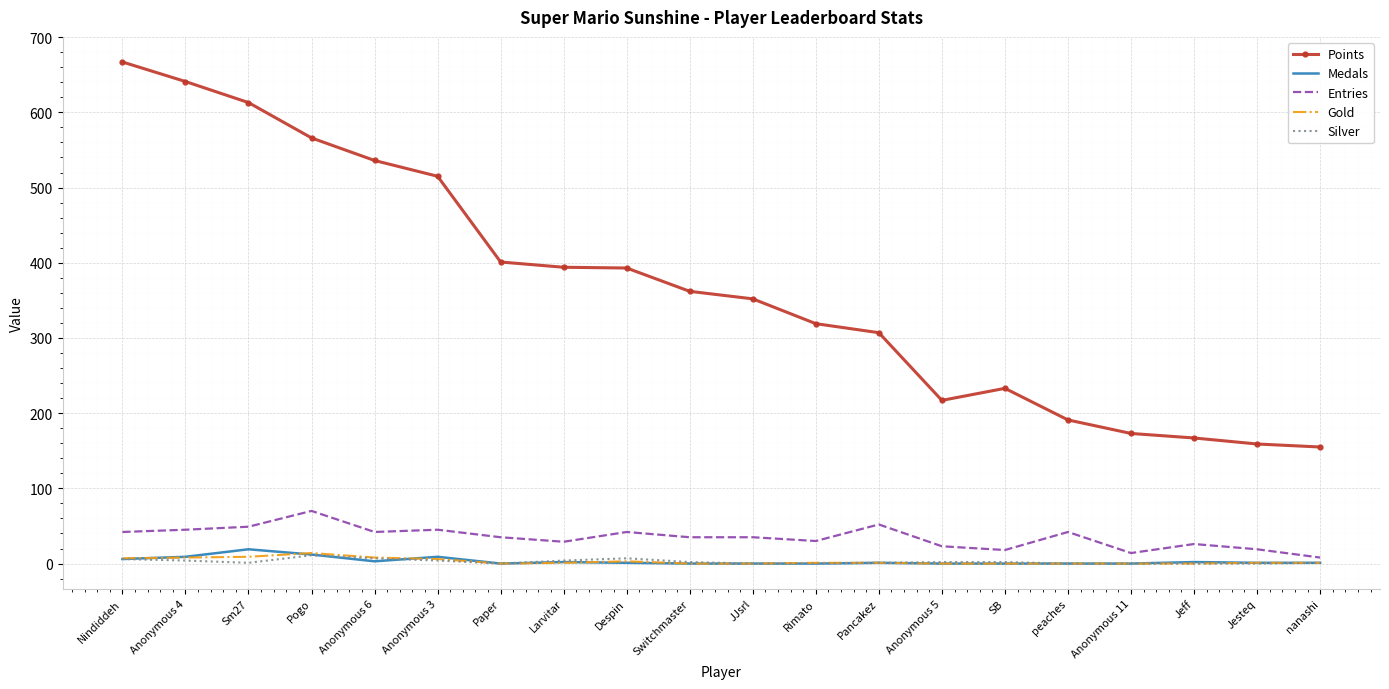

Is it true that Gold equals 1 at Rimato?

True